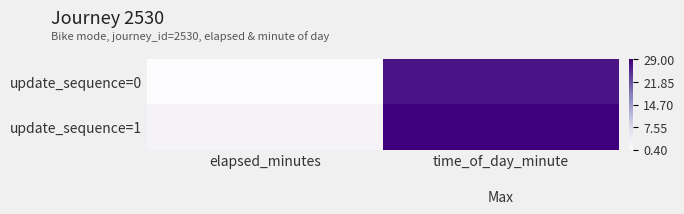

Which series has the largest total across all categories?

update_sequence=1